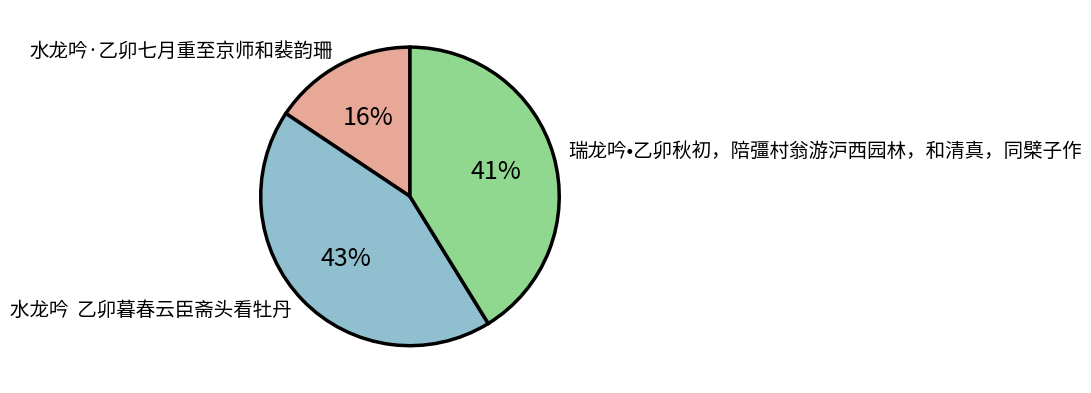

Which slice is the largest?

水龙吟 乙卯暮春云臣斋头看牡丹